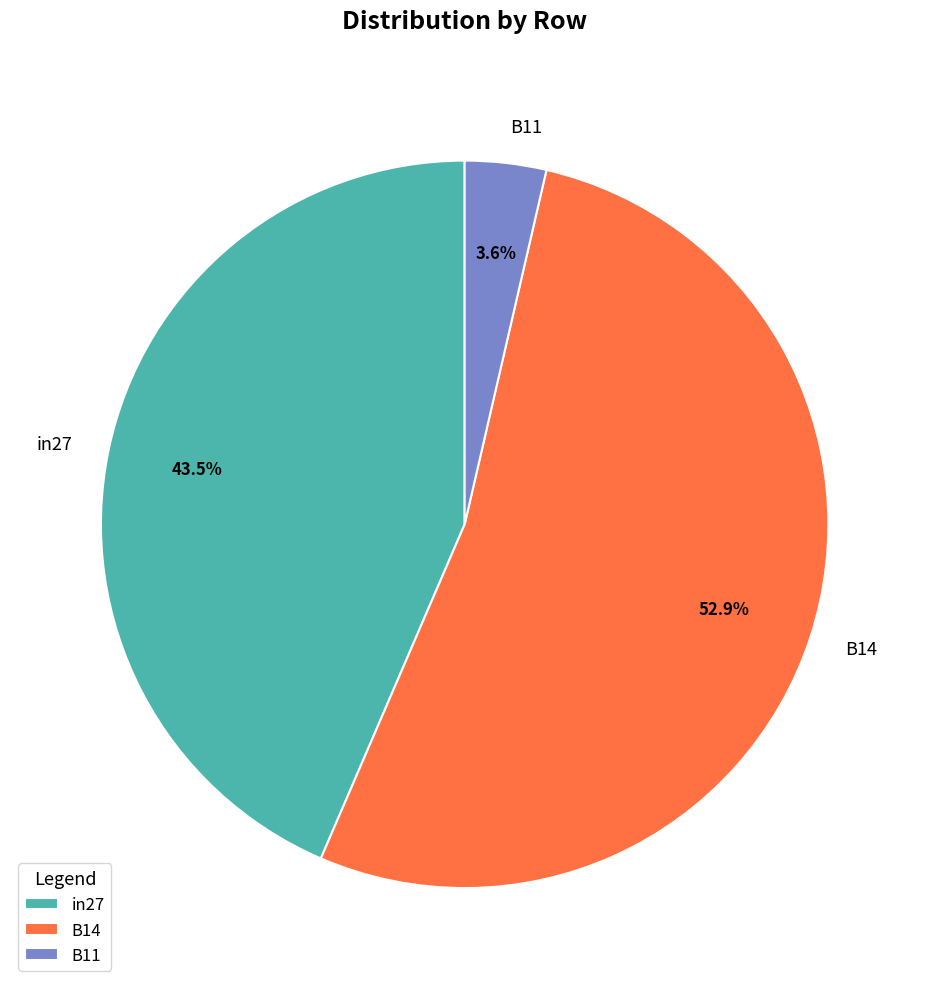

Which has a higher value, in27 or B11?

in27